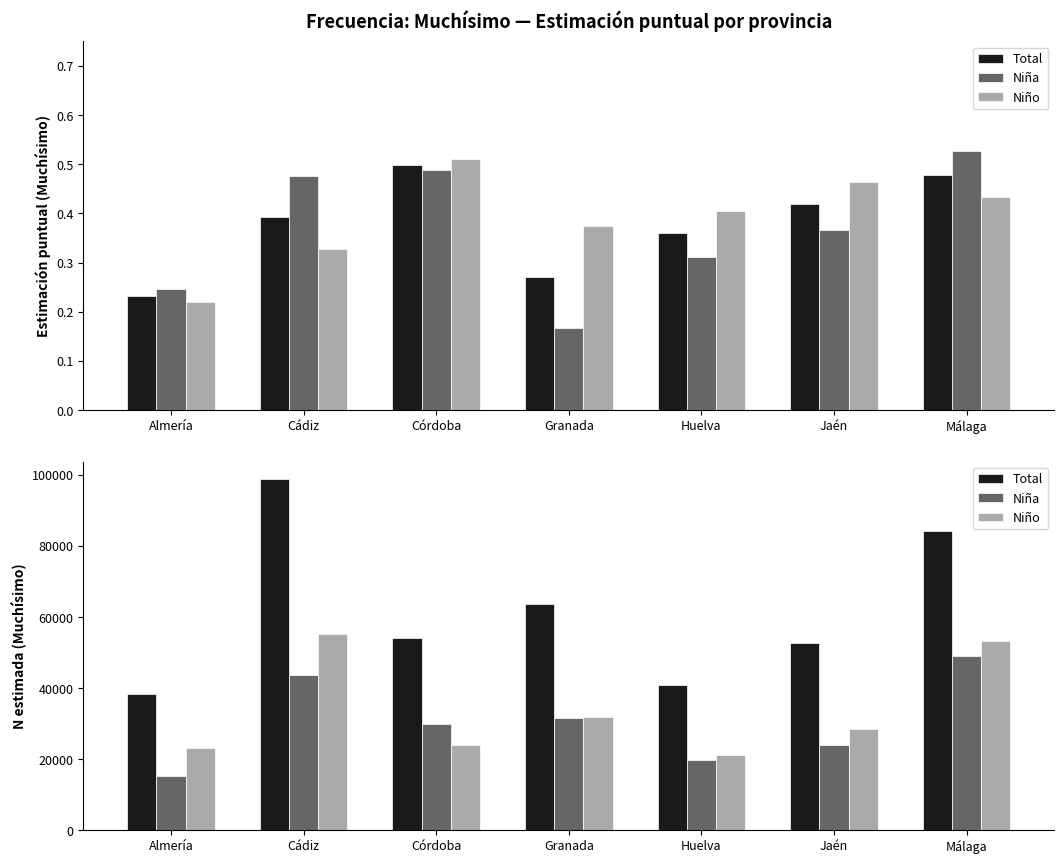

How many bars are there in each group?

3